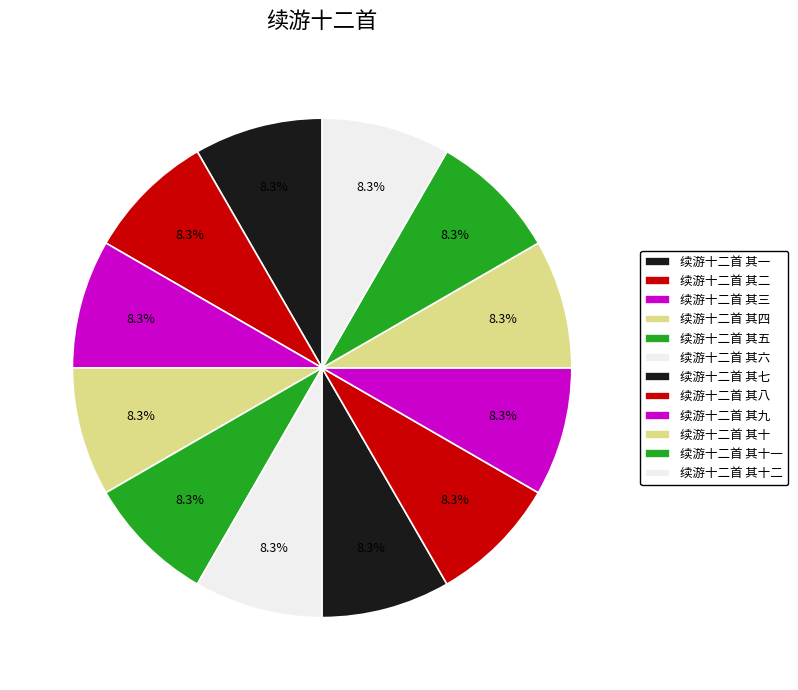

The 续游十二首 其十一 slice represents 8% of the pie. True or false?

True